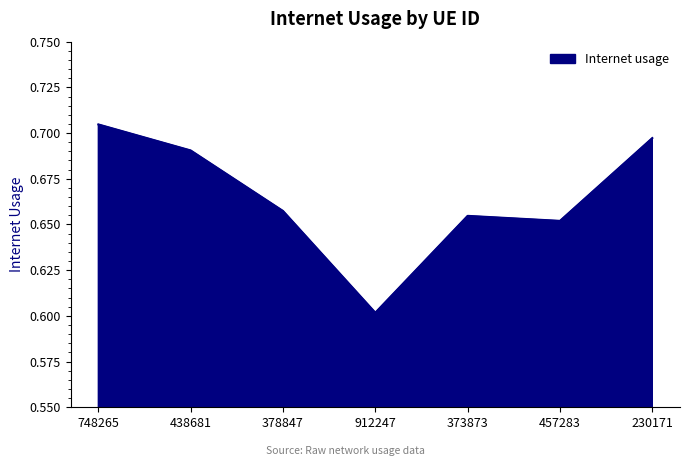

Count the values in the range 0 to 1.

7